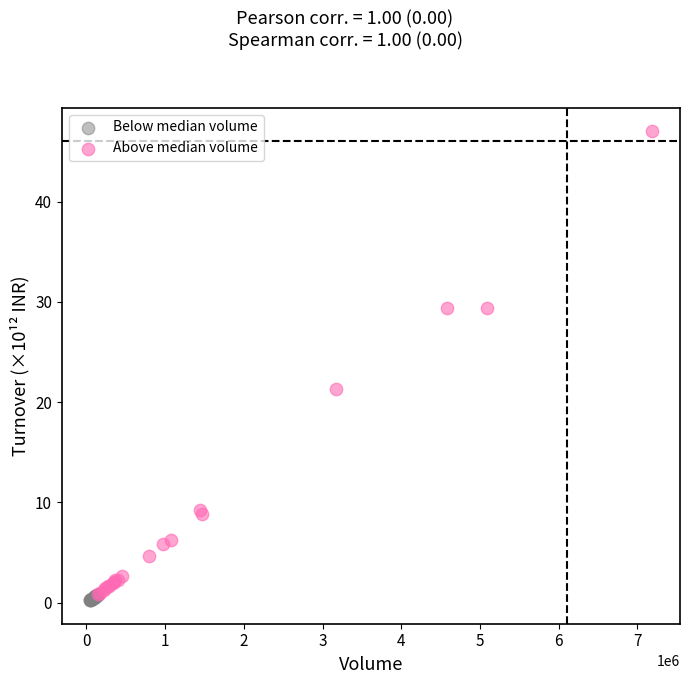

Which series has the widest spread of Y values?

Above median volume